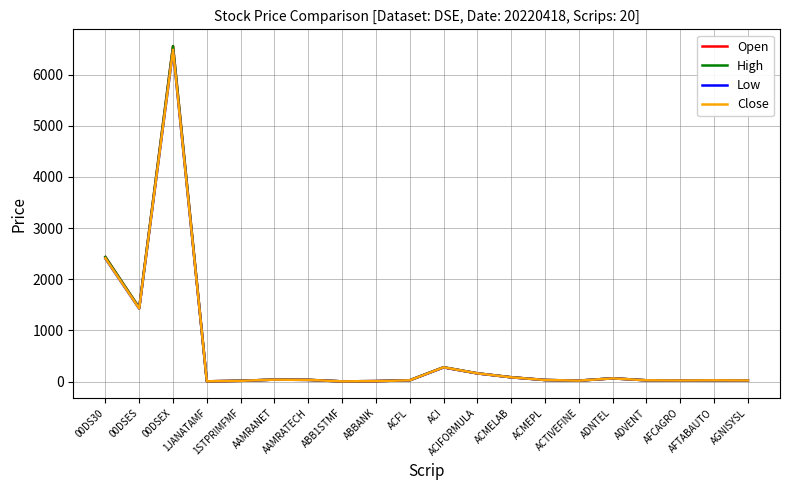

Which series has the widest spread of values?

Open